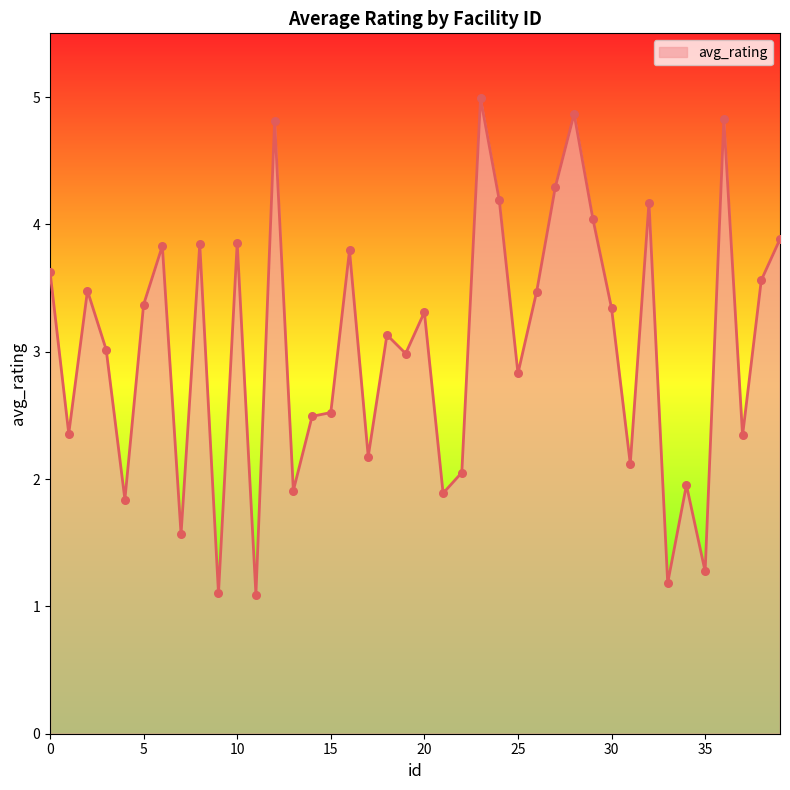

What is the difference between the maximum and minimum values?

3.9